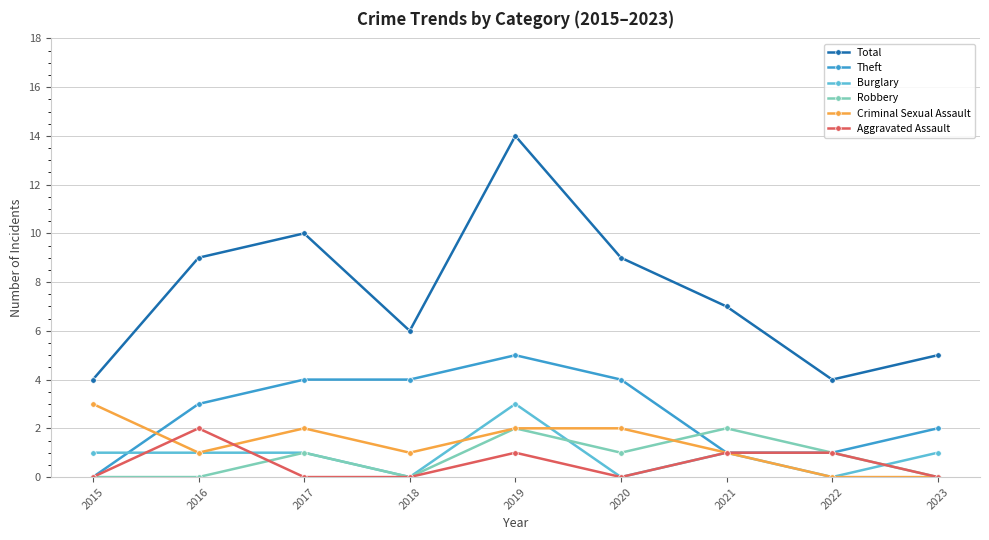

True or false: Burglary has more than 1 points higher than both neighbors.

True